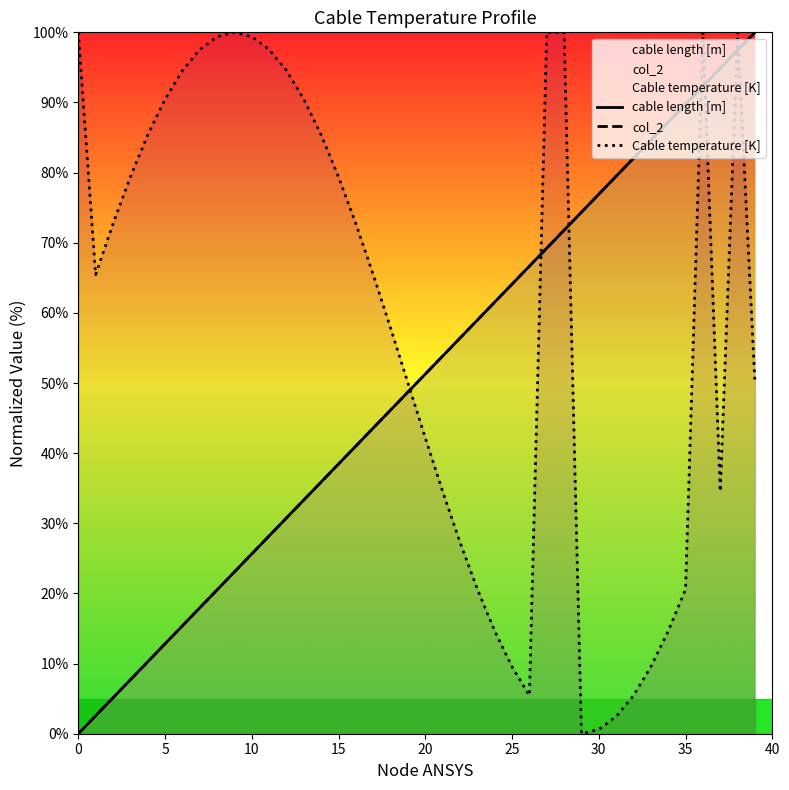

Which series has the largest range (max minus min)?

cable length [m]